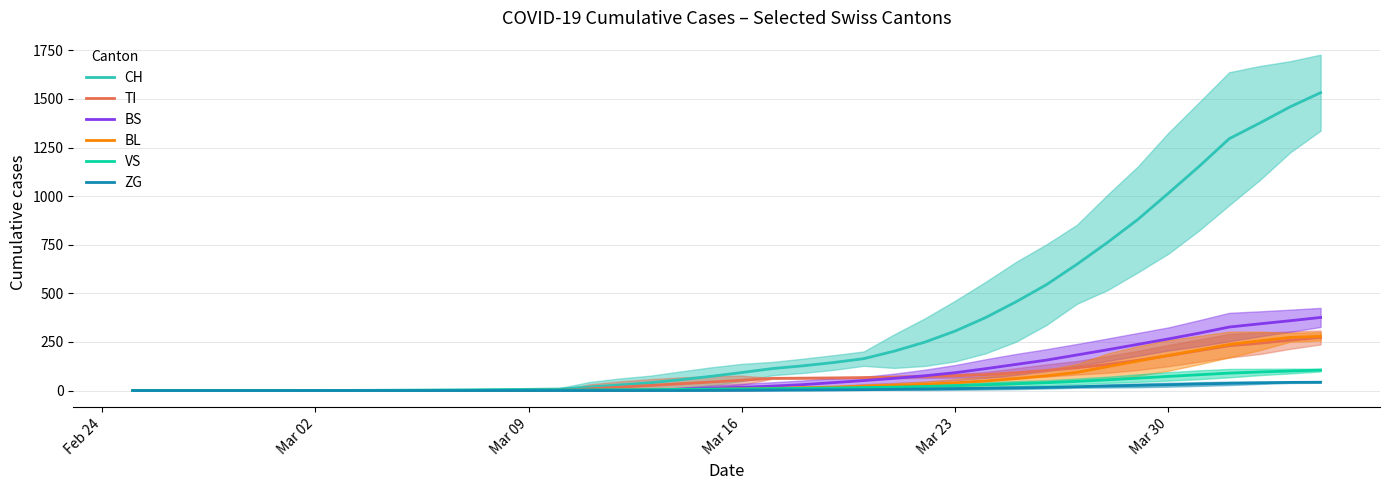

How many values in the CH series exceed 92?

20